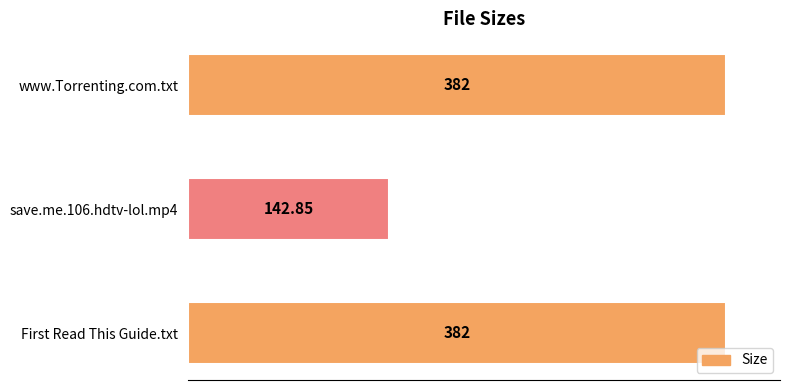

What is the average value?

302.3